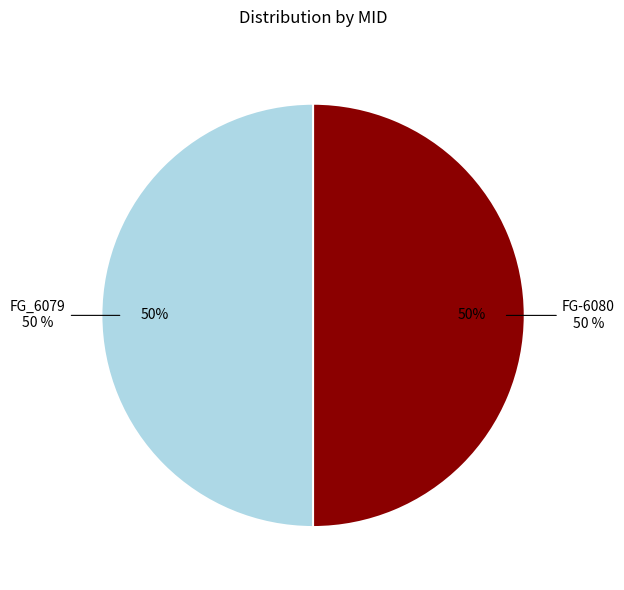

What is the majority slice?

FG-6080